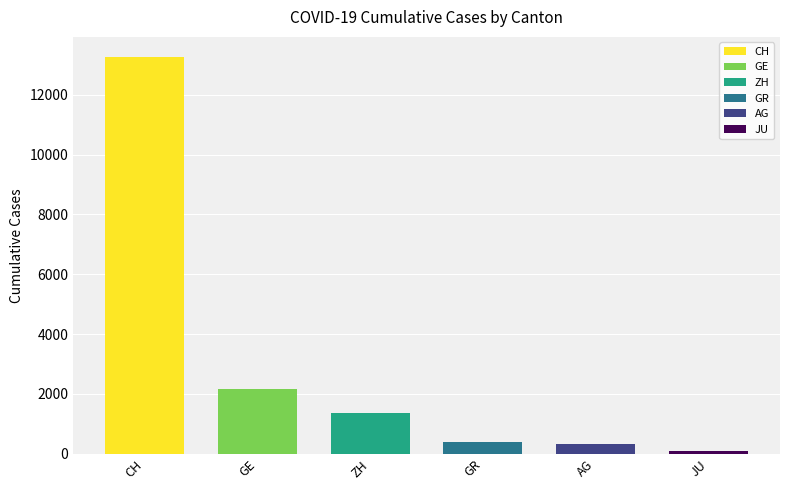

What are all the series names shown in the legend?

CH, GE, AG, GR, ZH, JU